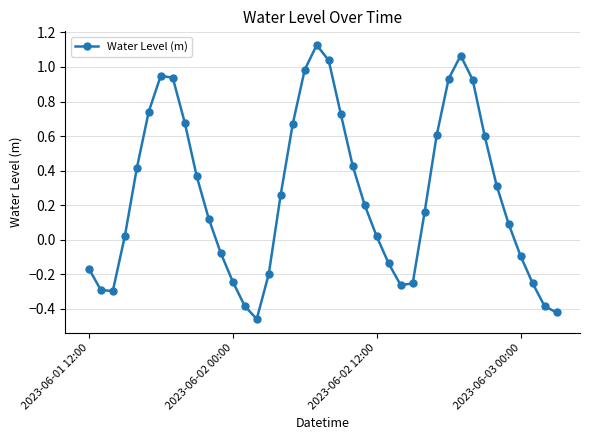

How many points are lower than both their immediate neighbors (excluding endpoints)?

3